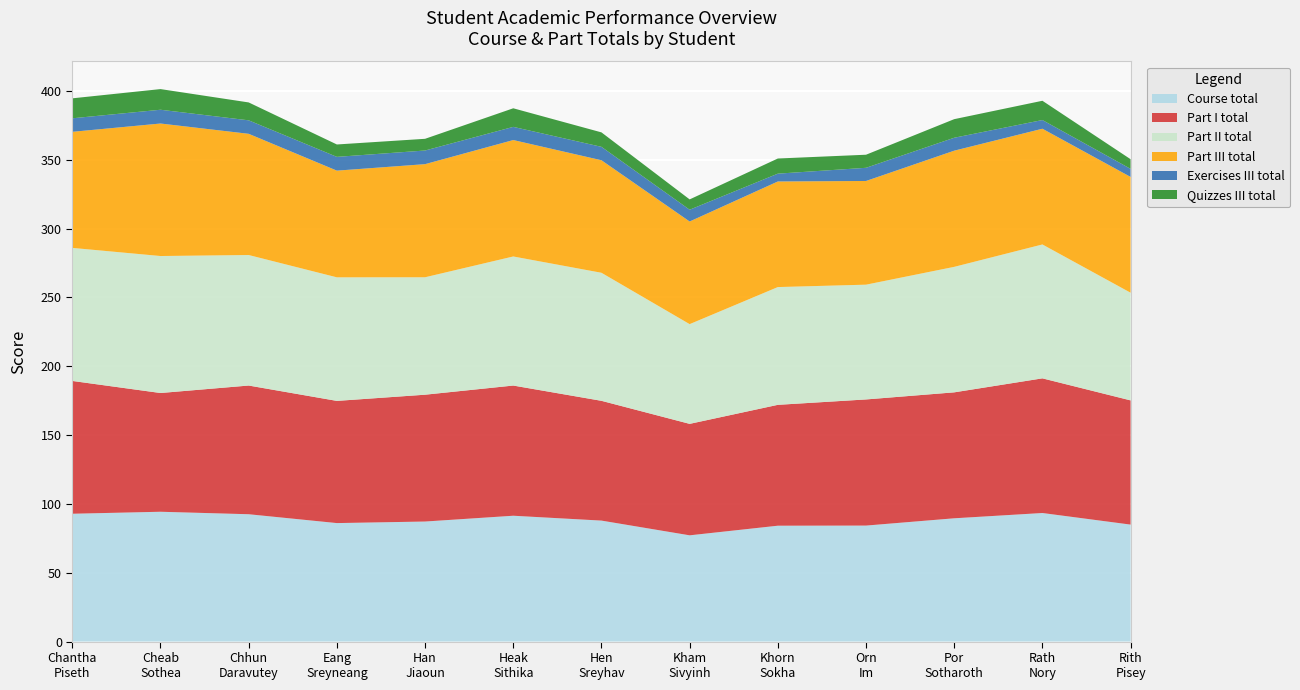

Reading right to left, list all the values displayed in this chart.

Course total: Rith
Pisey=85.0	Rath
Nory=93.4	Por
Sotharoth=89.5	Orn
Im=84.3	Khorn
Sokha=84.2	Kham
Sivyinh=77.2	Hen
Sreyhav=87.9	Heak
Sithika=91.4	Han
Jiaoun=87.2	Eang
Sreyneang=86.1	Chhun
Daravutey=92.5	Cheab
Sothea=94.3	Chantha
Piseth=92.8
Part I total: Rith
Pisey=90.2	Rath
Nory=97.8	Por
Sotharoth=91.5	Orn
Im=91.6	Khorn
Sokha=87.8	Kham
Sivyinh=81.0	Hen
Sreyhav=87.0	Heak
Sithika=94.6	Han
Jiaoun=92.1	Eang
Sreyneang=88.8	Chhun
Daravutey=93.5	Cheab
Sothea=86.2	Chantha
Piseth=96.5
Part II total: Rith
Pisey=78.2	Rath
Nory=97.2	Por
Sotharoth=91.2	Orn
Im=83.4	Khorn
Sokha=85.5	Kham
Sivyinh=72.4	Hen
Sreyhav=93.0	Heak
Sithika=93.8	Han
Jiaoun=85.3	Eang
Sreyneang=89.8	Chhun
Daravutey=94.8	Cheab
Sothea=99.5	Chantha
Piseth=96.6
Part III total: Rith
Pisey=84.1	Rath
Nory=84.1	Por
Sotharoth=84.4	Orn
Im=75.3	Khorn
Sokha=76.7	Kham
Sivyinh=74.5	Hen
Sreyhav=81.7	Heak
Sithika=84.6	Han
Jiaoun=82.2	Eang
Sreyneang=77.5	Chhun
Daravutey=88.0	Cheab
Sothea=96.2	Chantha
Piseth=84.3
Exercises III total: Rith
Pisey=5.9	Rath
Nory=6.3	Por
Sotharoth=9.4	Orn
Im=9.6	Khorn
Sokha=5.7	Kham
Sivyinh=8.6	Hen
Sreyhav=9.7	Heak
Sithika=9.6	Han
Jiaoun=9.9	Eang
Sreyneang=10.0	Chhun
Daravutey=9.8	Cheab
Sothea=10.0	Chantha
Piseth=9.8
Quizzes III total: Rith
Pisey=7.0	Rath
Nory=14.0	Por
Sotharoth=13.5	Orn
Im=9.5	Khorn
Sokha=11.0	Kham
Sivyinh=7.5	Hen
Sreyhav=10.5	Heak
Sithika=13.5	Han
Jiaoun=8.5	Eang
Sreyneang=9.0	Chhun
Daravutey=13.0	Cheab
Sothea=15.0	Chantha
Piseth=14.5